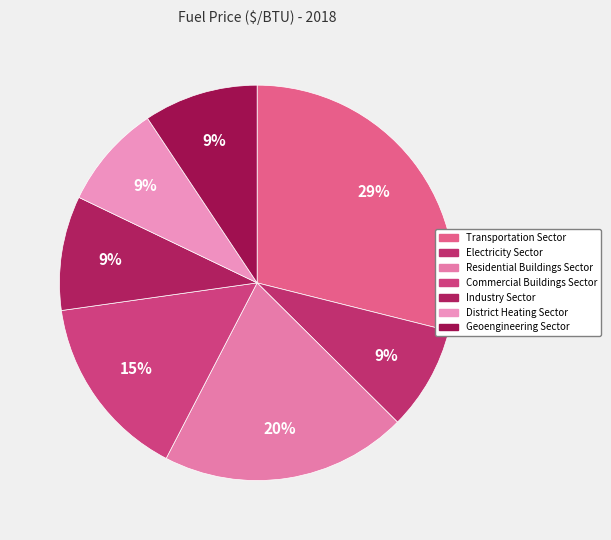

The Geoengineering Sector slice represents 9% of the pie. True or false?

True